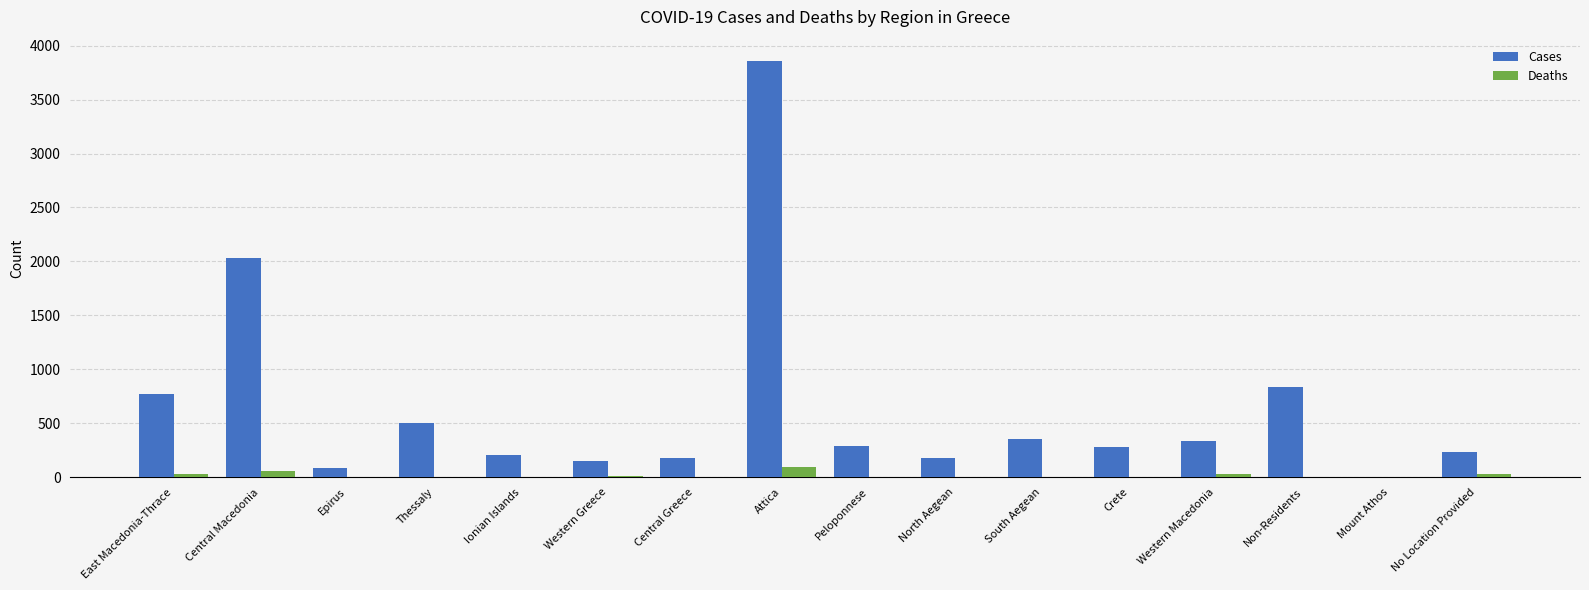

What is the sum of the Cases values at Thessaly and Peloponnese?

792